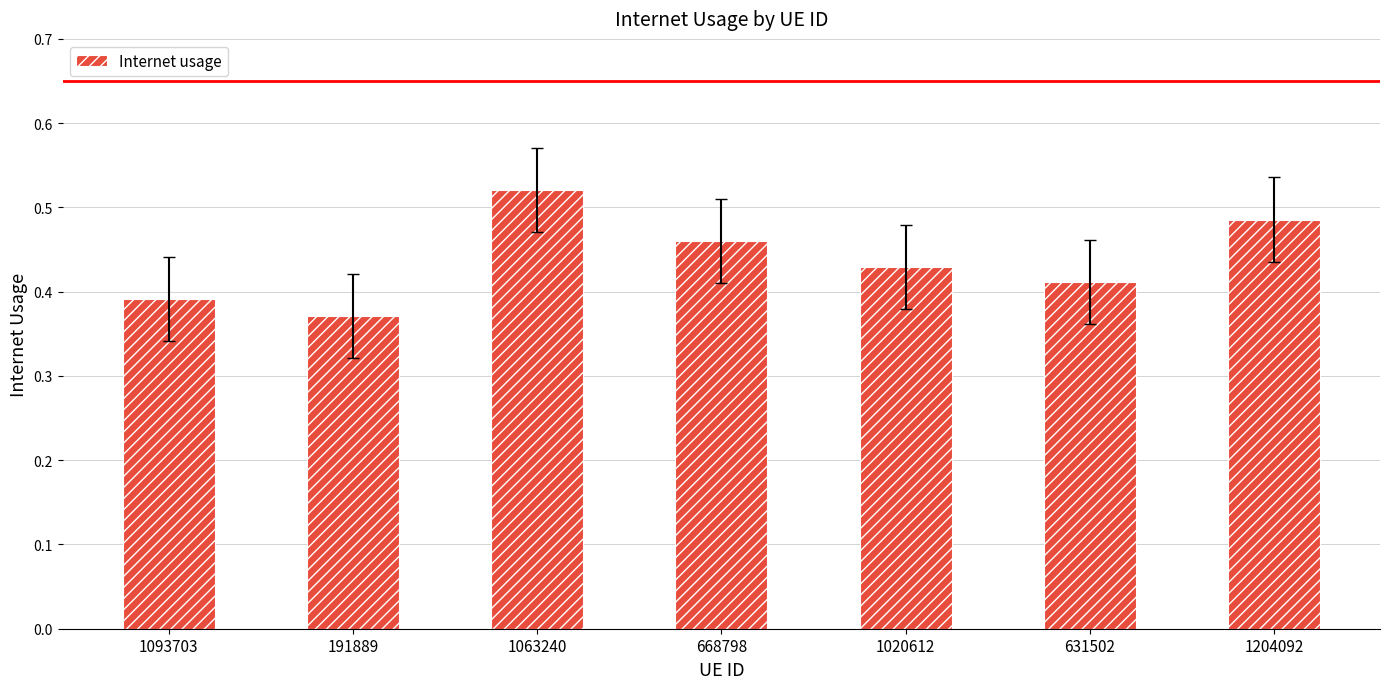

How many values are between 0 and 1?

7